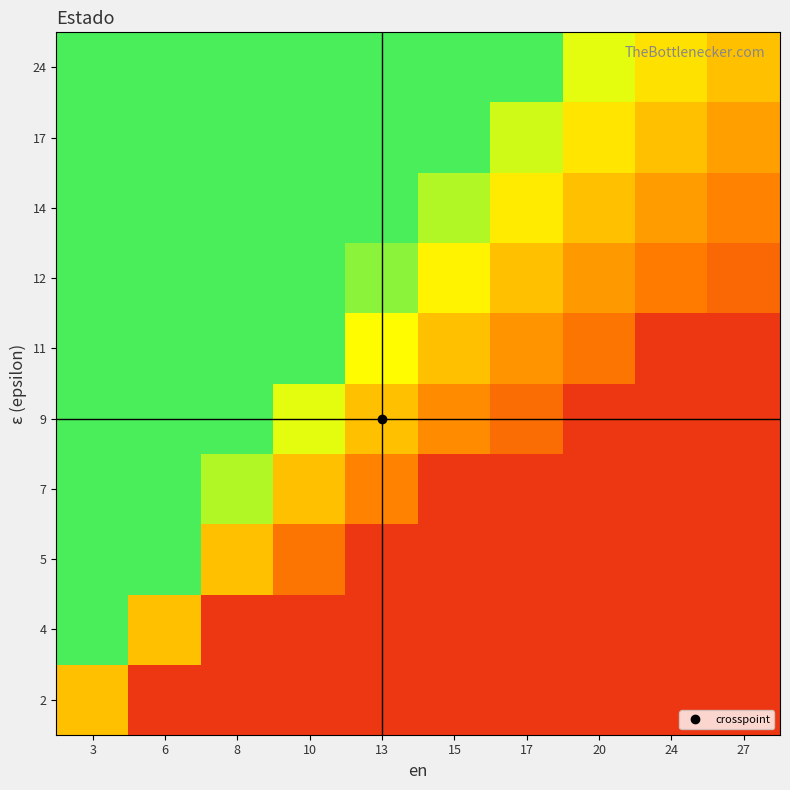

How many series are shown in this chart?

10